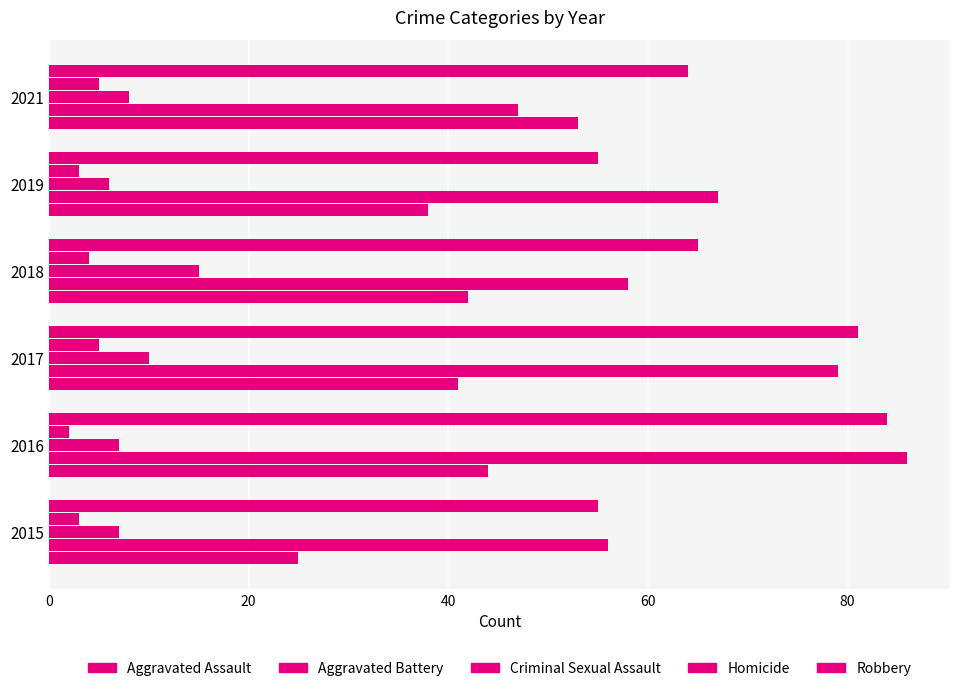

Count the number of categories in the chart.

6